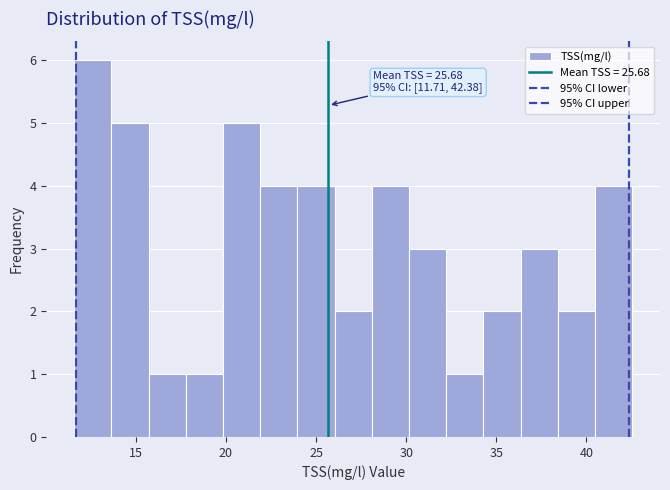

Which range on the x-axis has the tallest bar?

11.5 to 13.5